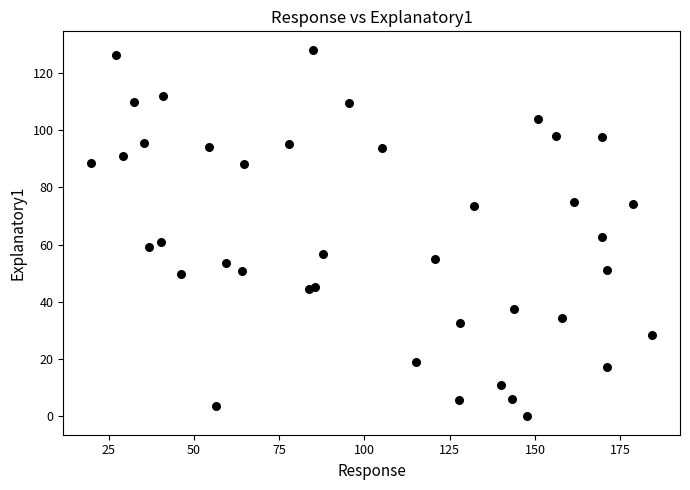

What Y value in the scatter plot is closest to 64?

62.6